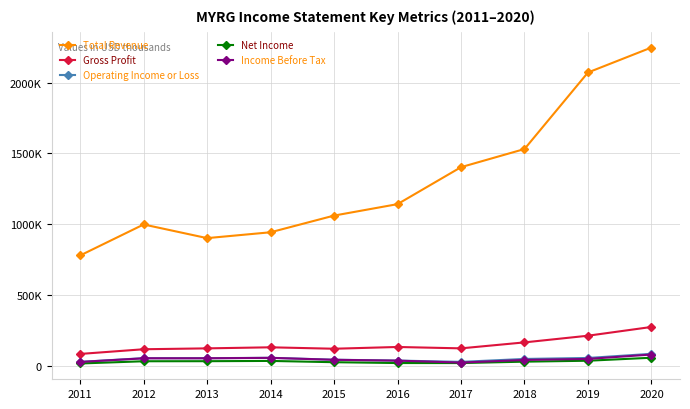

In Operating Income or Loss, how many points are lower than both neighbors (excluding endpoints)?

2